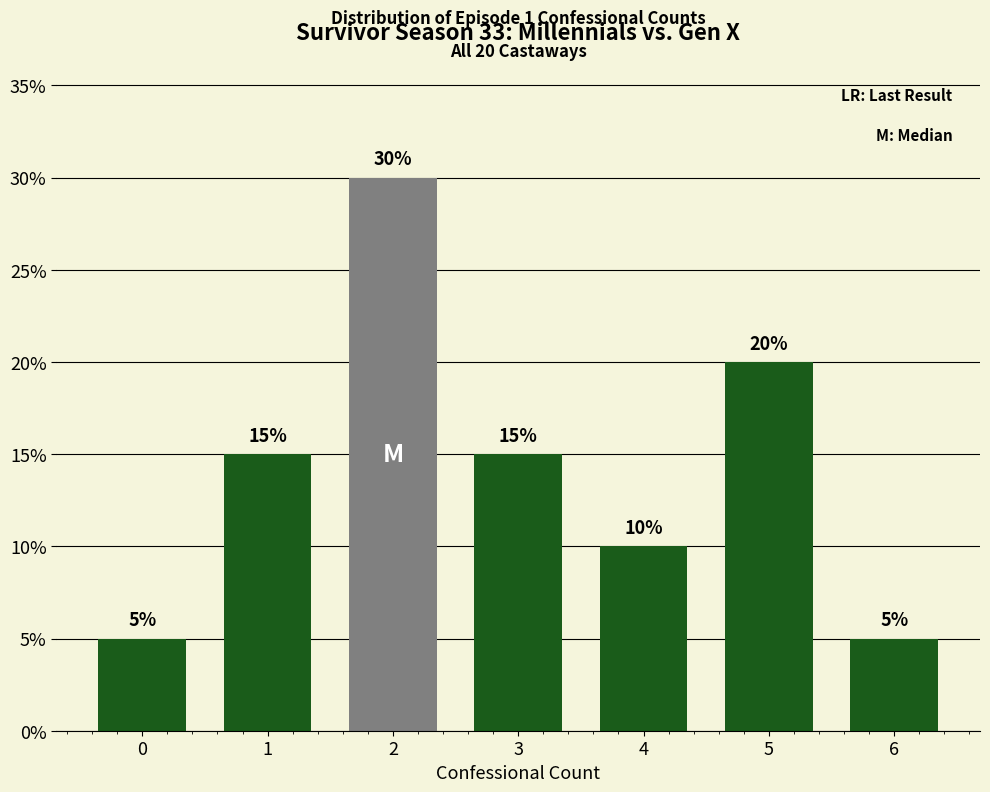

Reading left to right, what are all the values shown in this chart?

0=5	1=15	2=30	3=15	4=10	5=20	6=5